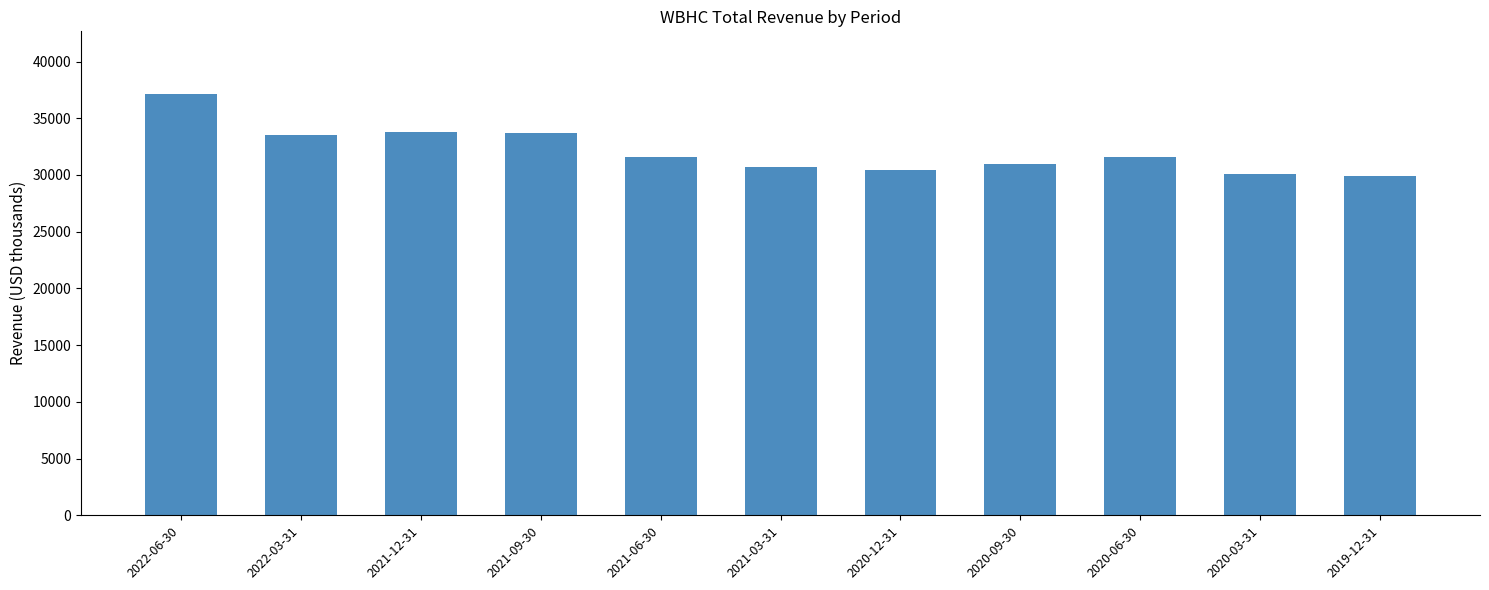

What is the label of the 3rd bar from the left?

2021-12-31